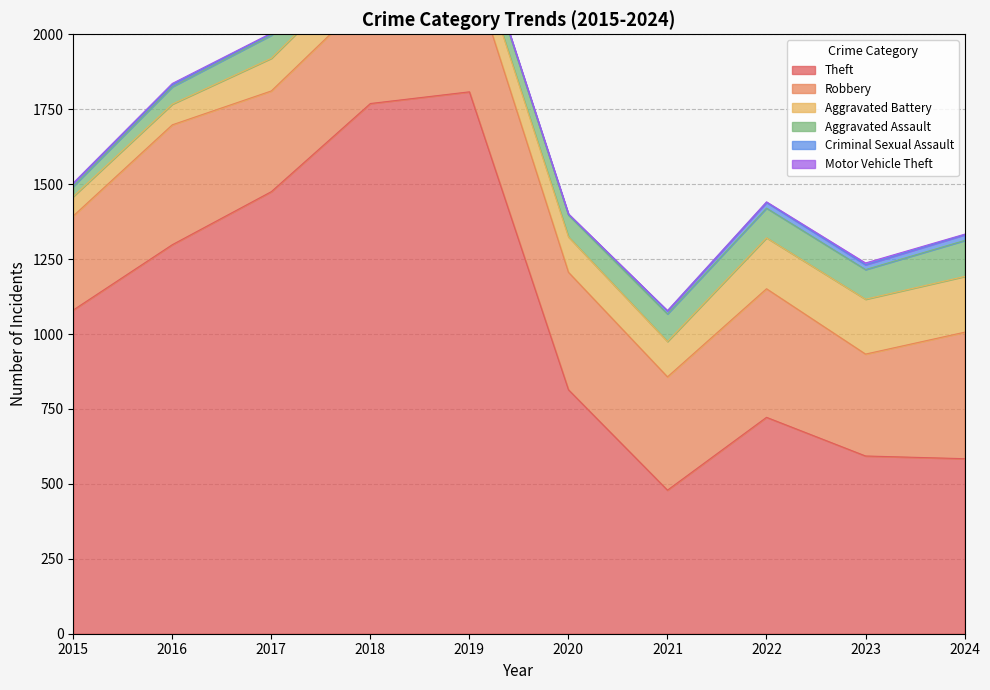

What is the average value of the Theft series?

1062